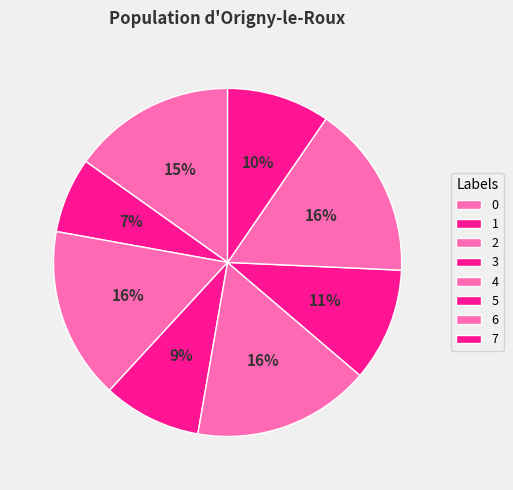

To the nearest percent, what is the difference between the 7 and 1 slice percentages?

3%